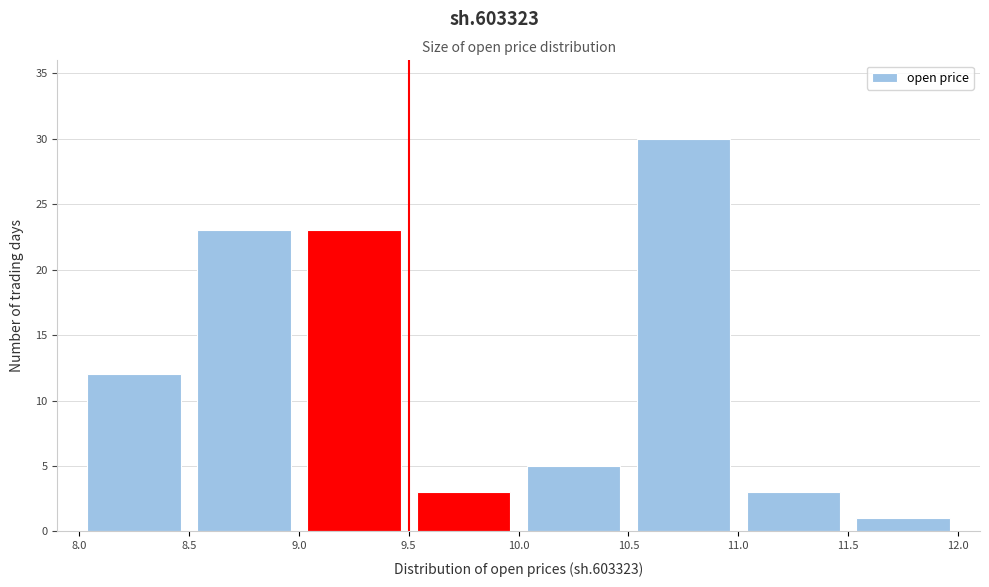

Reading left to right, transcribe this chart: for each bar, give the range it covers on the x-axis and its height. The values are not printed on the chart, so give them approximately, as read against the axis.

8.0 to 8.5: 12
8.5 to 9.0: 23
9.0 to 9.5: 23
9.5 to 10.0: 3
10.0 to 10.5: 5
10.5 to 11.0: 30
11.0 to 11.5: 3
11.5 to 12.0: 1